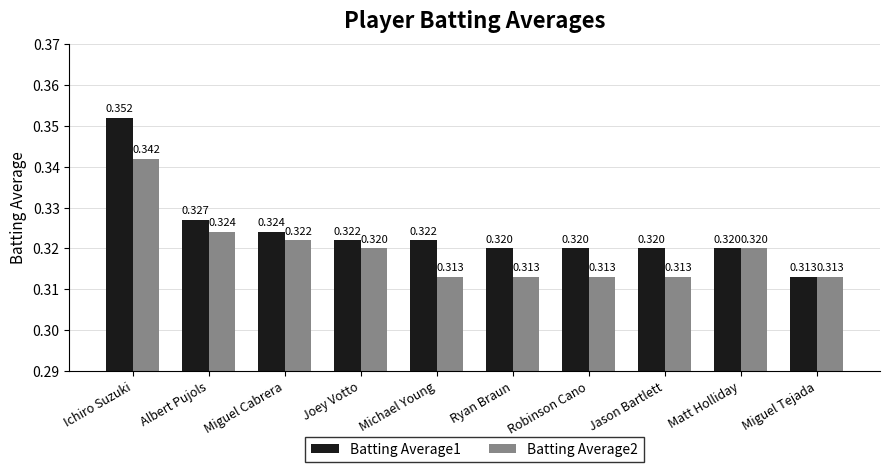

What position from the left is Ryan Braun?

6